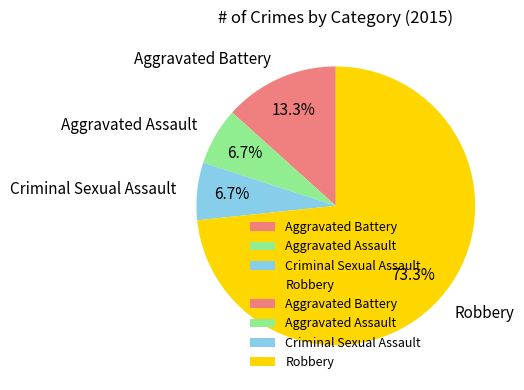

What portion of the pie excludes Aggravated Assault?

93.3%